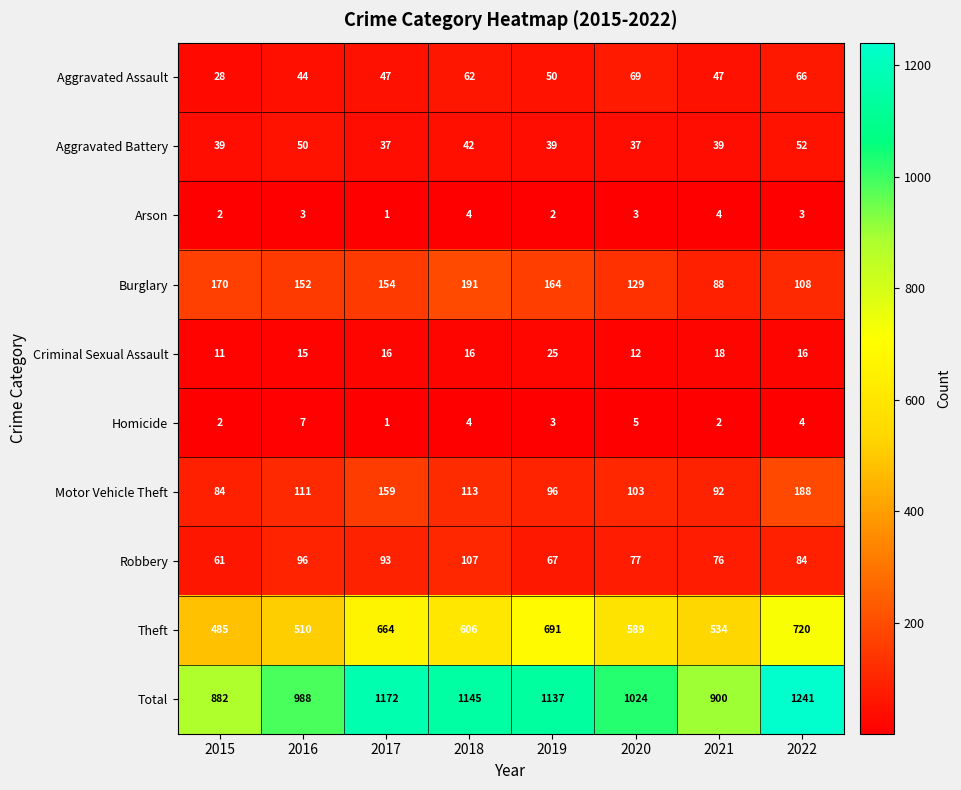

The value of Aggravated Battery at 2017 is 37. True or false?

True